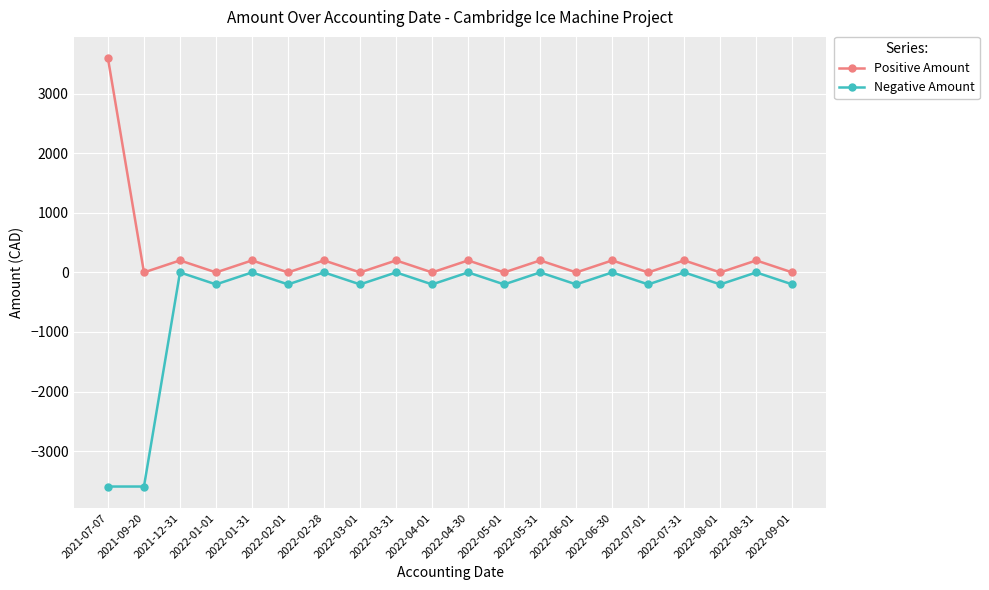

True or false: Positive Amount has more than 2 interior local peaks.

True